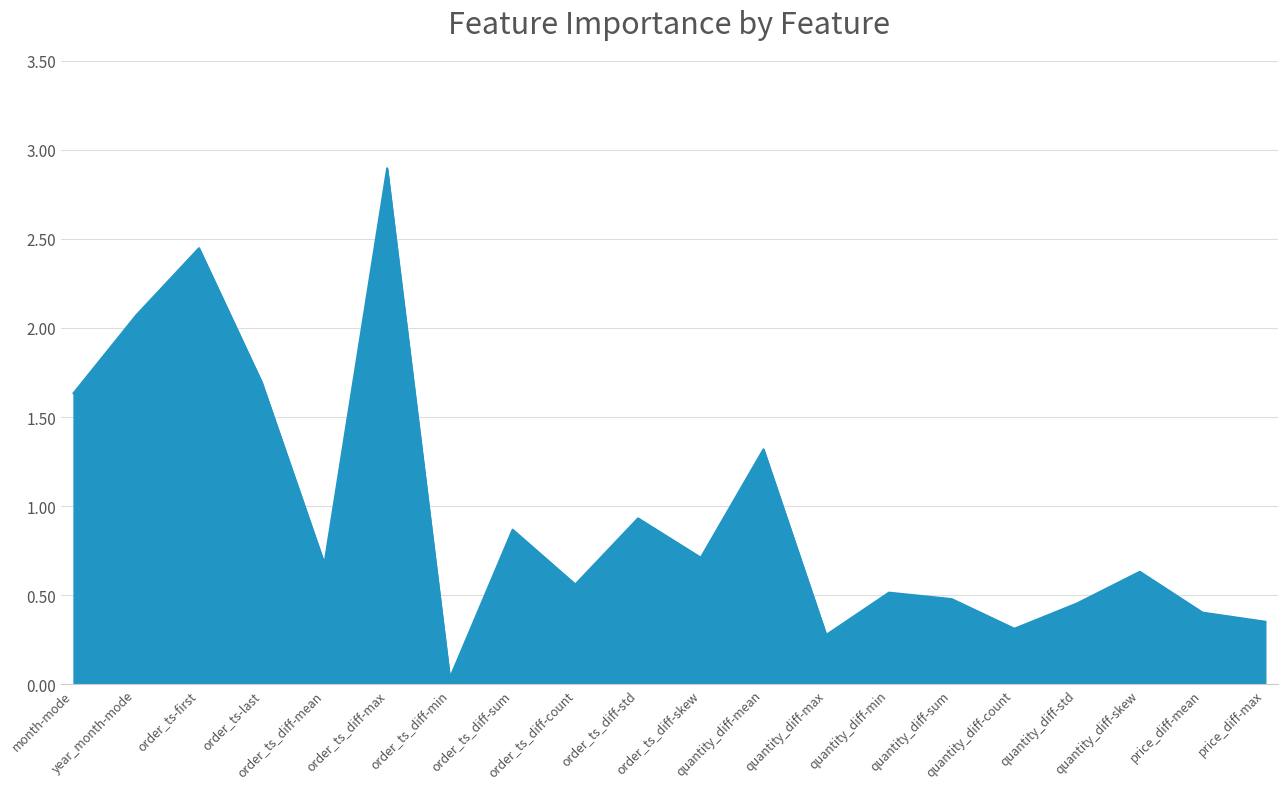

What is the greatest value displayed?

2.9